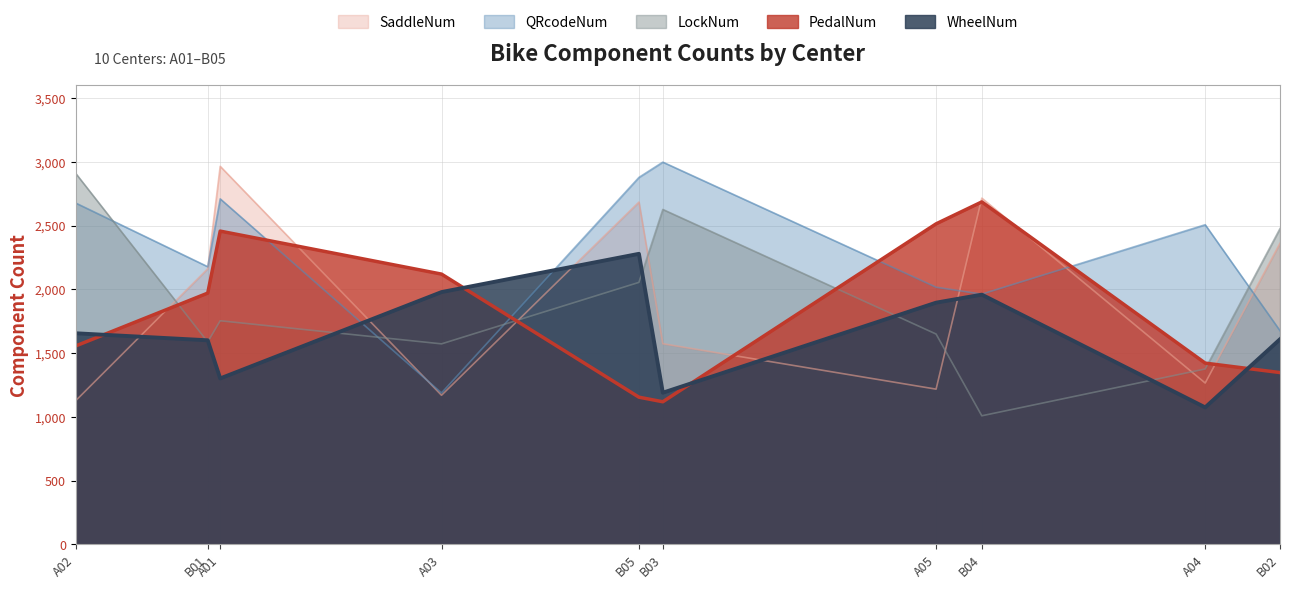

What is the sum of the SaddleNum values at A03 and B03?

2742